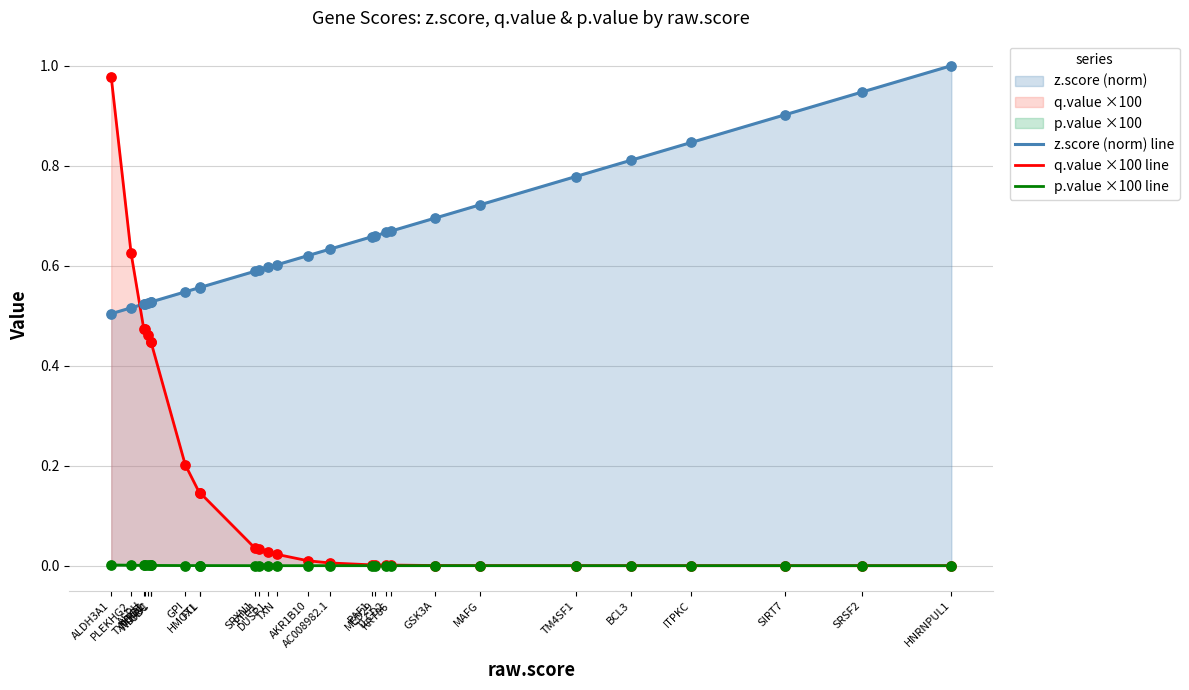

Is the value of p.value ×100 line at TXN greater than the value of z.score (norm) line at NQO1?

No